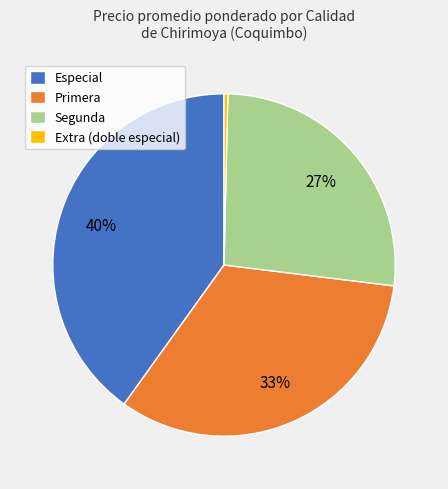

How many segments does this pie chart have?

4